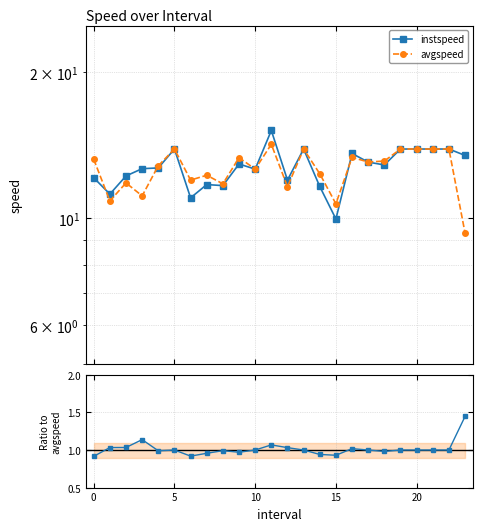

True or false: avgspeed has more than 0 interior local peaks.

True